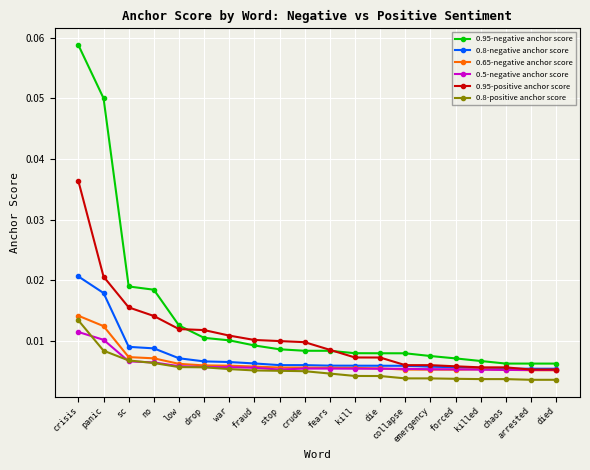

What position from the right is crude?

11